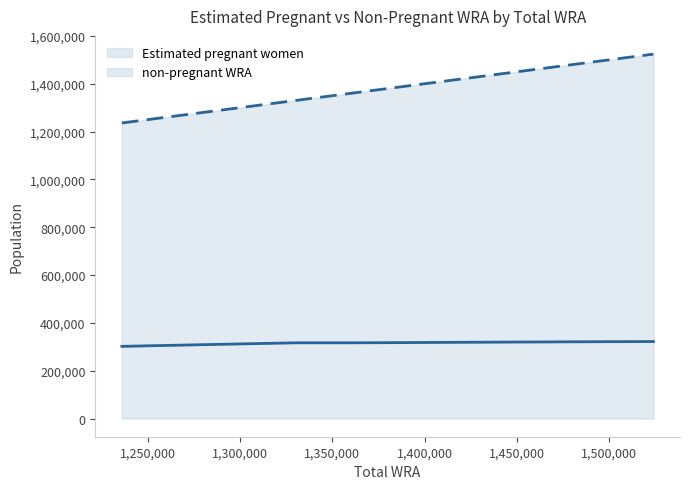

True or false: Estimated pregnant women and non-pregnant WRA intersect in this chart.

False